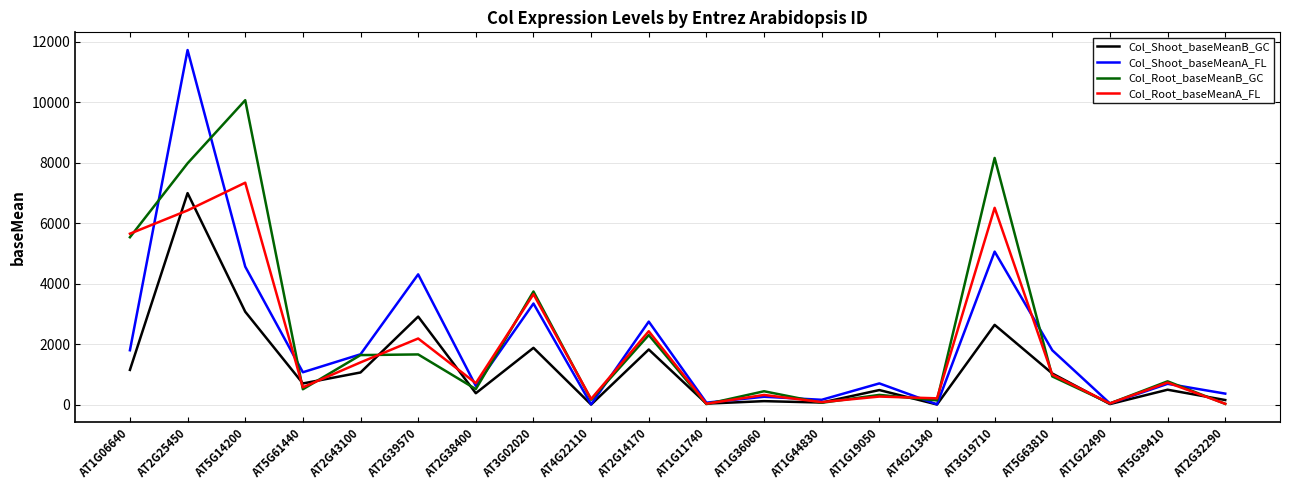

Which series has the widest spread of values?

Col_Shoot_baseMeanA_FL